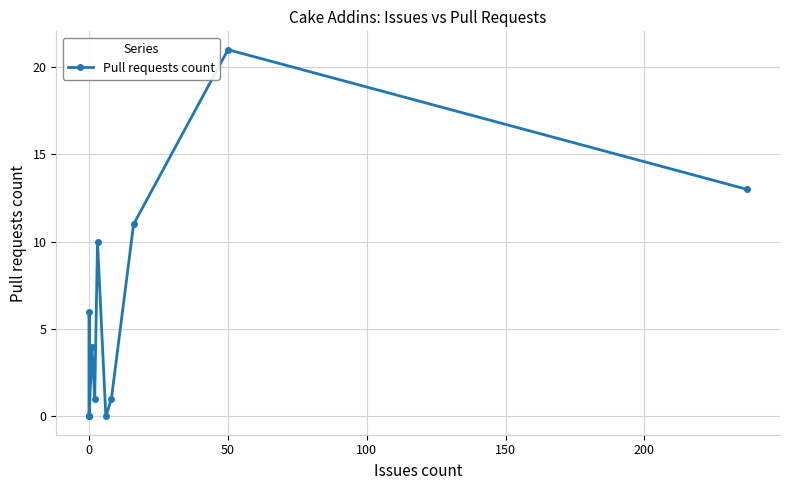

How many points are lower than both their immediate neighbors (excluding endpoints)?

2